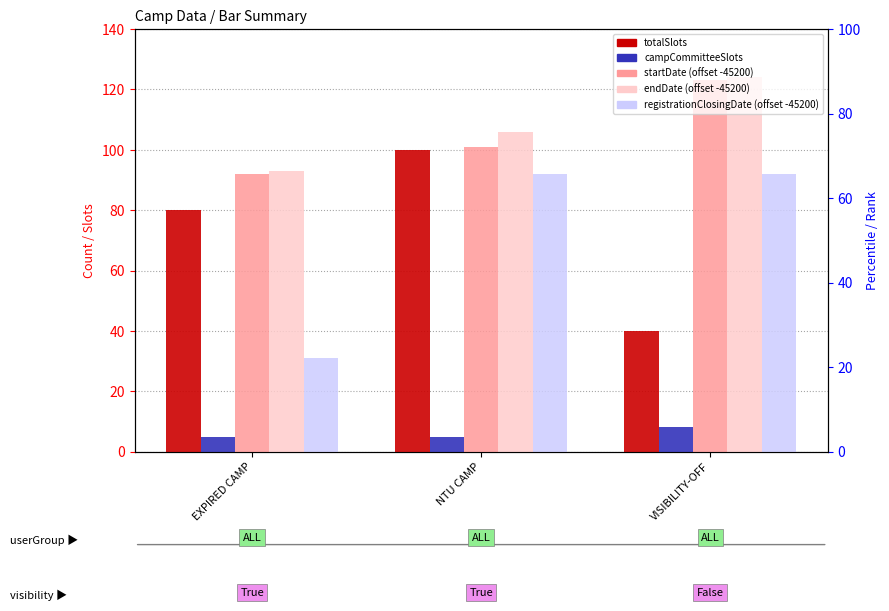

Is it true that endDate (offset) equals 189 at NTU CAMP?

False